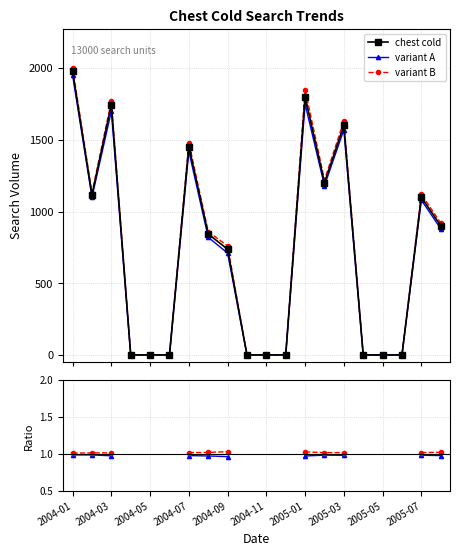

What is the minimum value for variant A?

1.0